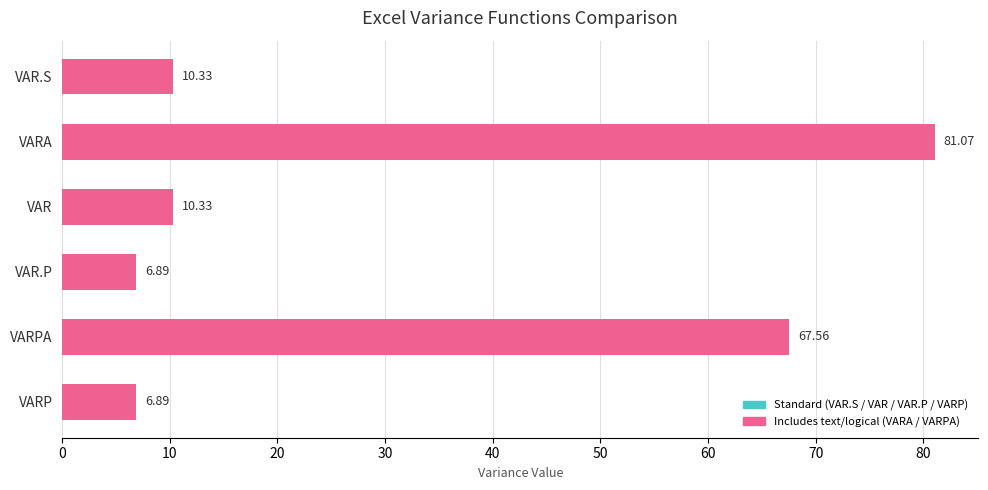

What is the difference between the maximum and minimum values?

74.2